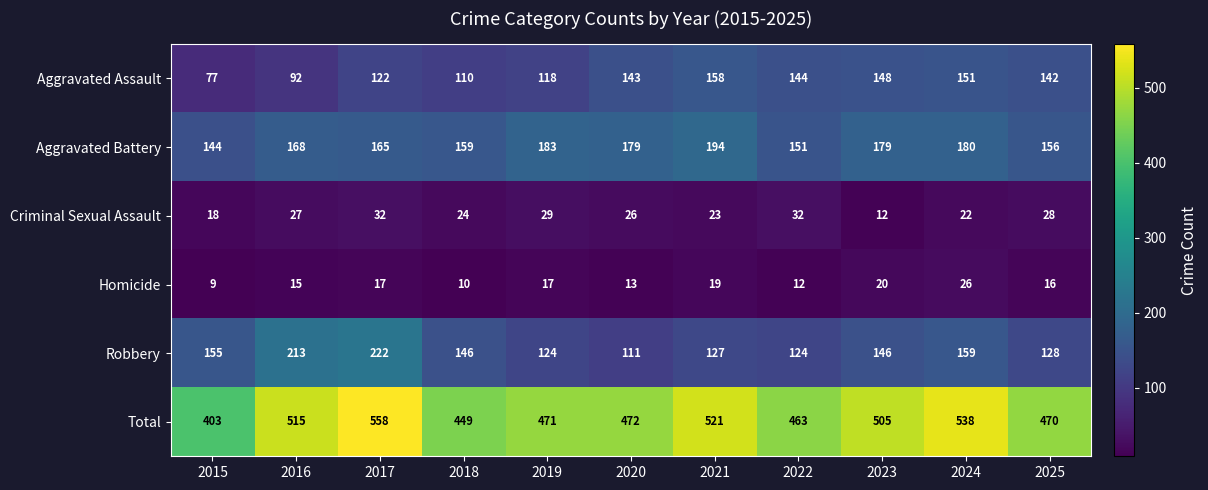

True or false: Aggravated Battery has a value of 180 at 2024.

True